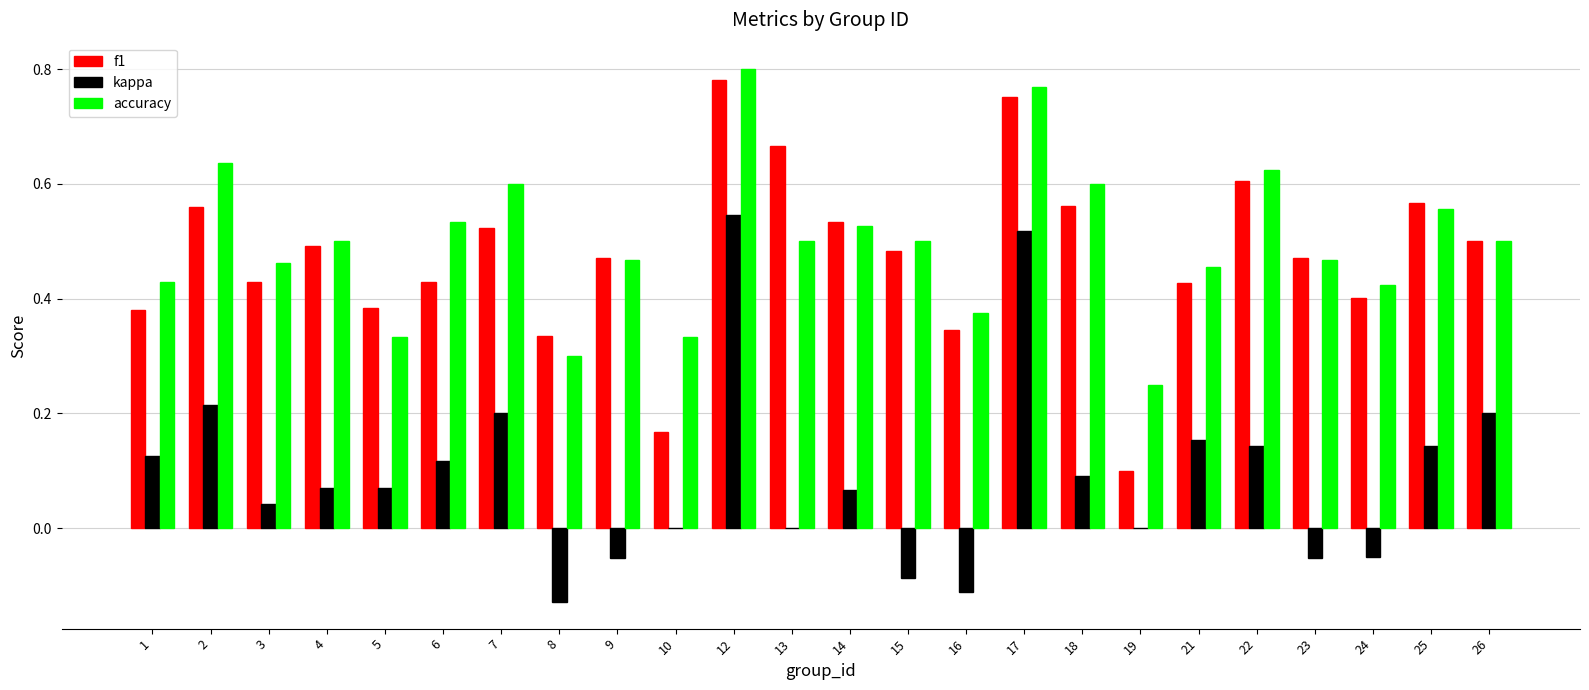

At which label is f1 closest to 0?

19